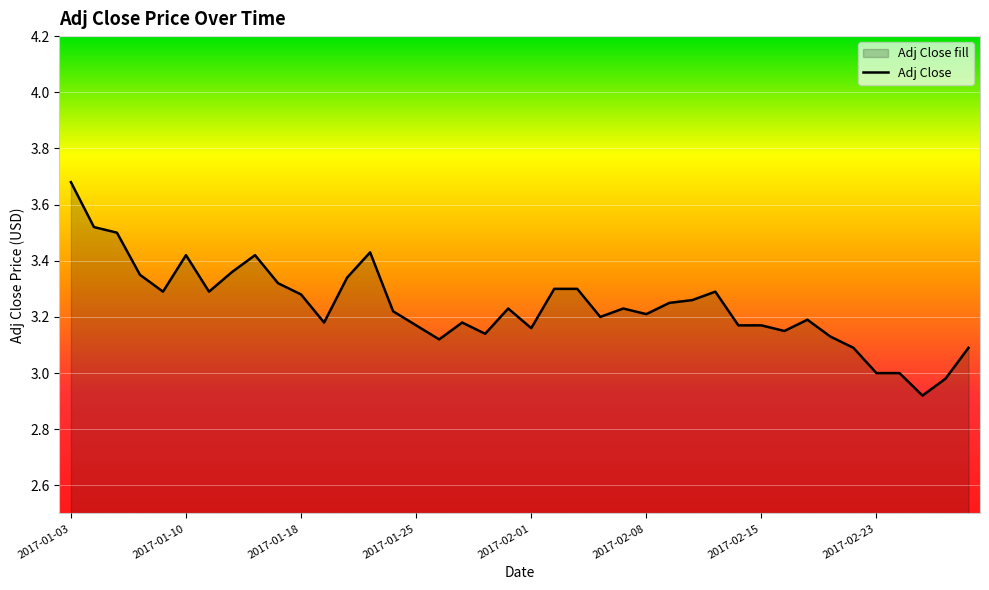

What is the ratio of the value at 9 to the value at 8?

1.0